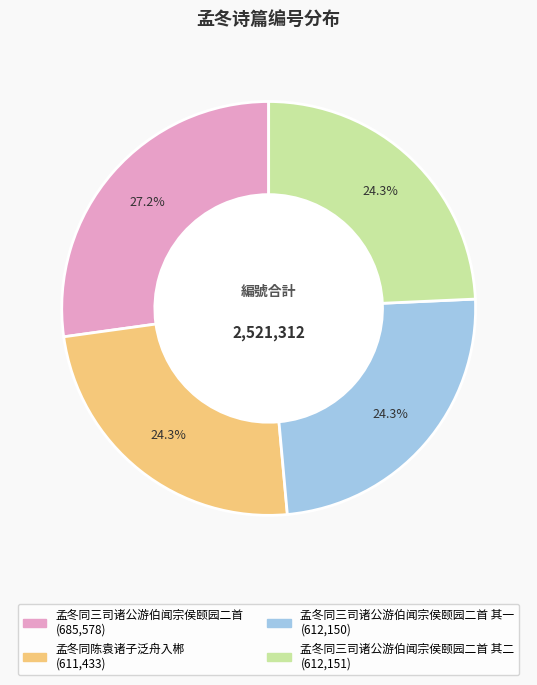

Does any single category account for the majority?

No